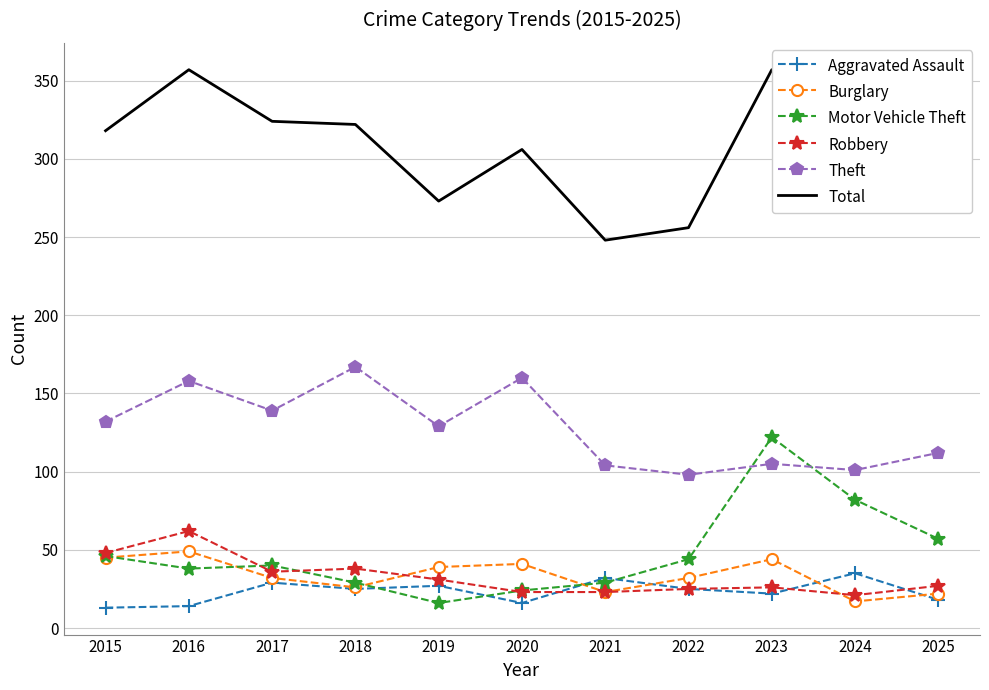

After their last crossing, which series has the higher values: Aggravated Assault or Burglary?

Burglary